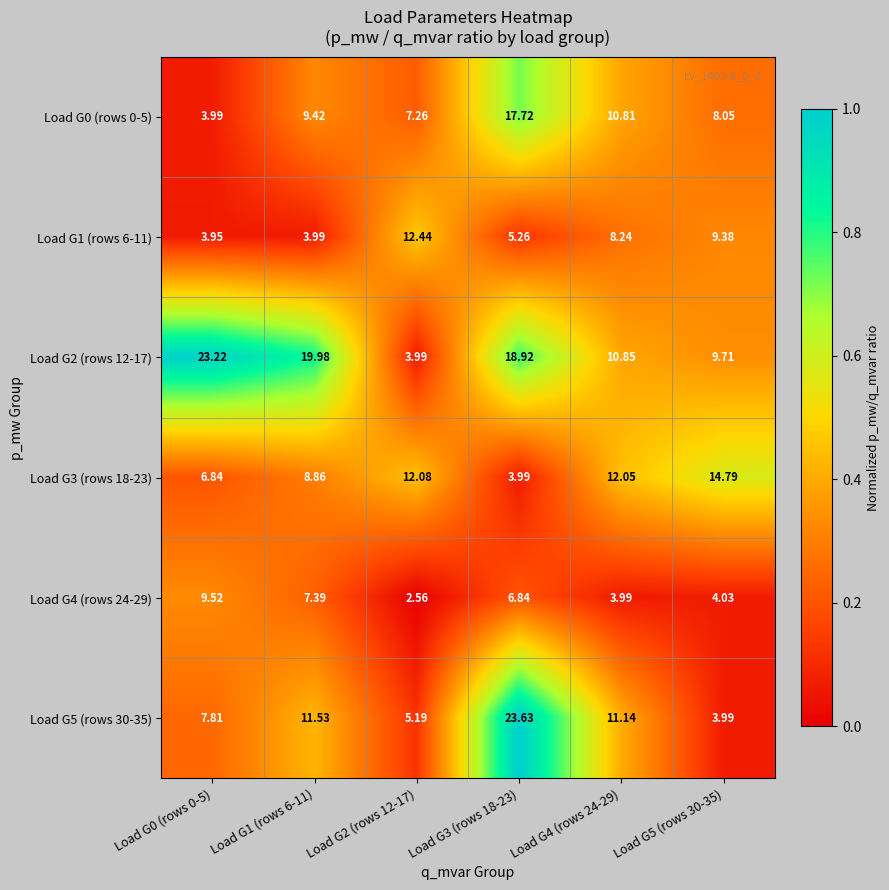

Is the value of Load G3 (rows 18-23) at Load G3 (rows 18-23) greater than the value of Load G5 (rows 30-35) at Load G1 (rows 6-11)?

No